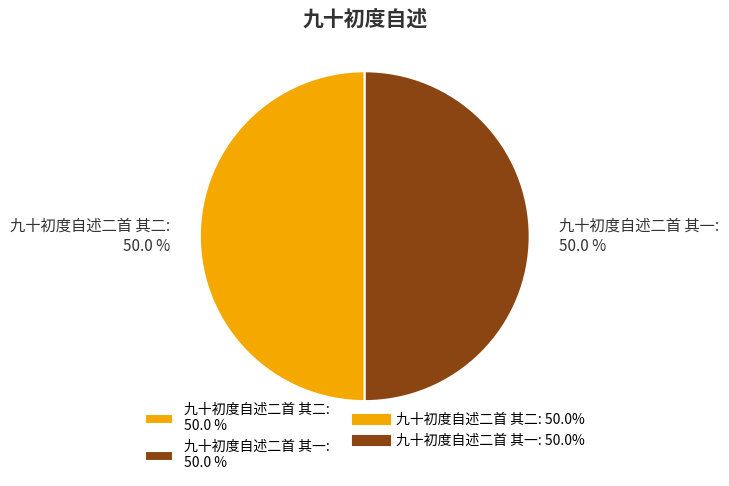

What percentage do 九十初度自述二首 其二: 50.0 % and 九十初度自述二首 其一: 50.0 % together represent?

100.0%